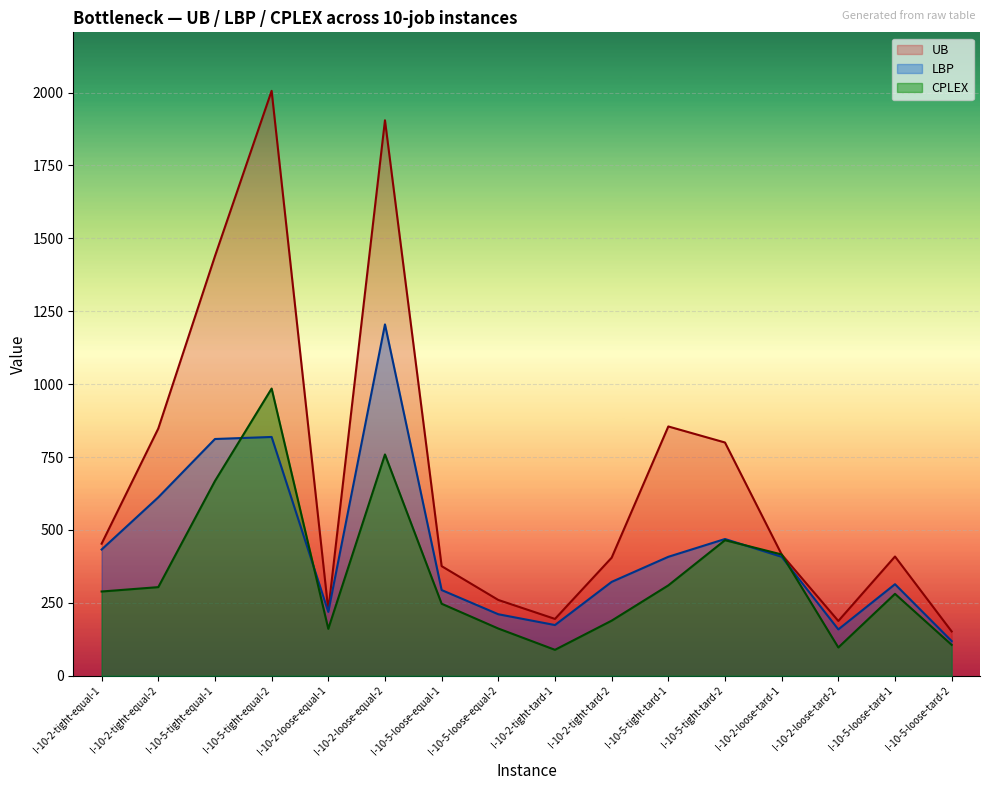

Which category has the highest value in the CPLEX series?

I-10-5-tight-equal-2